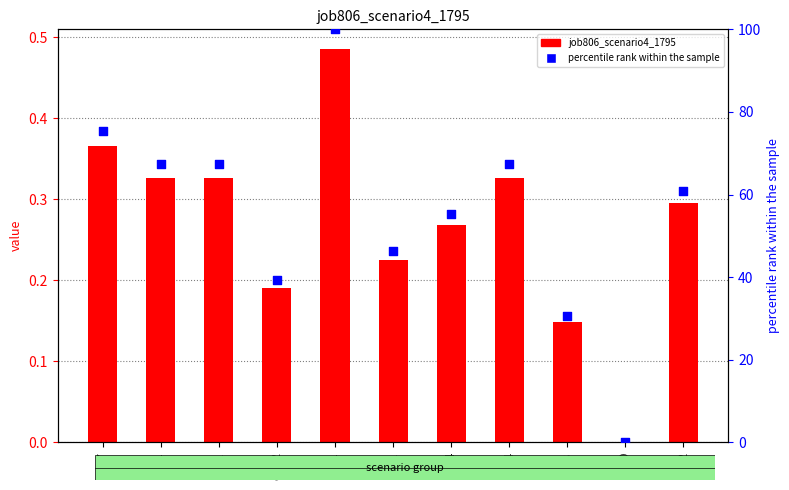

Which series has the widest spread of Y values?

percentile rank within the sample